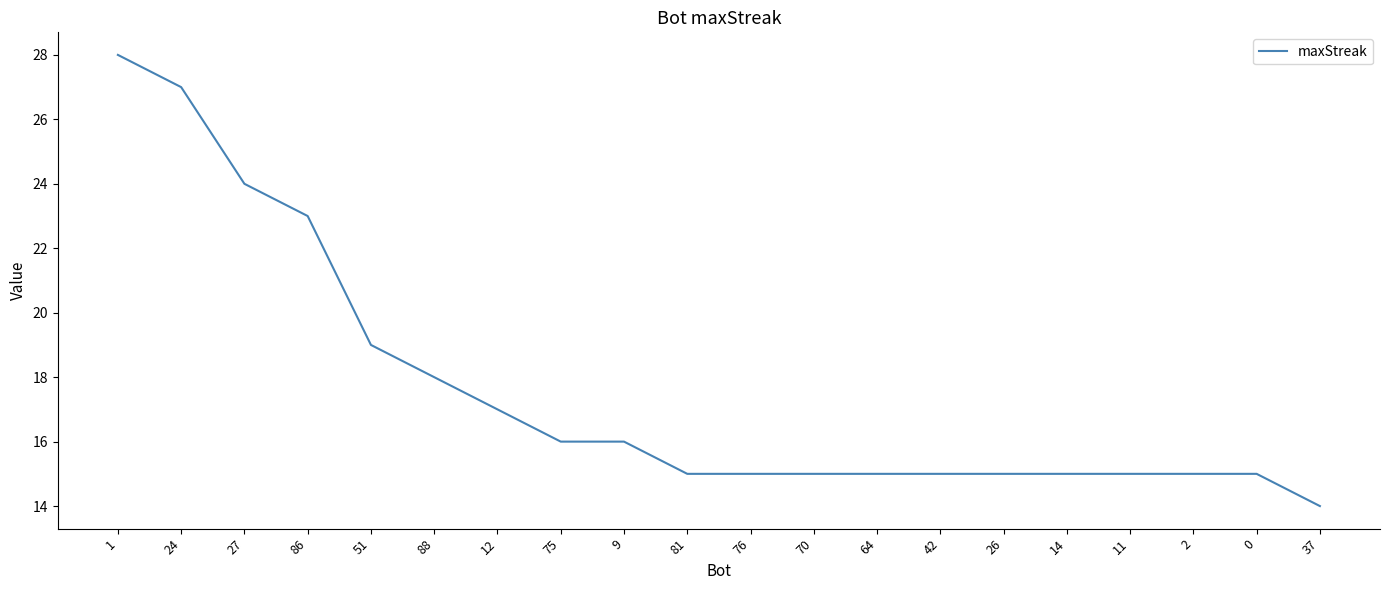

What is the sum of the values at 88 and 26?

33